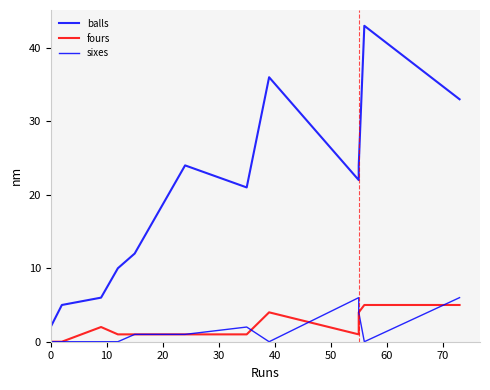

What is the maximum value shown in the chart?

43